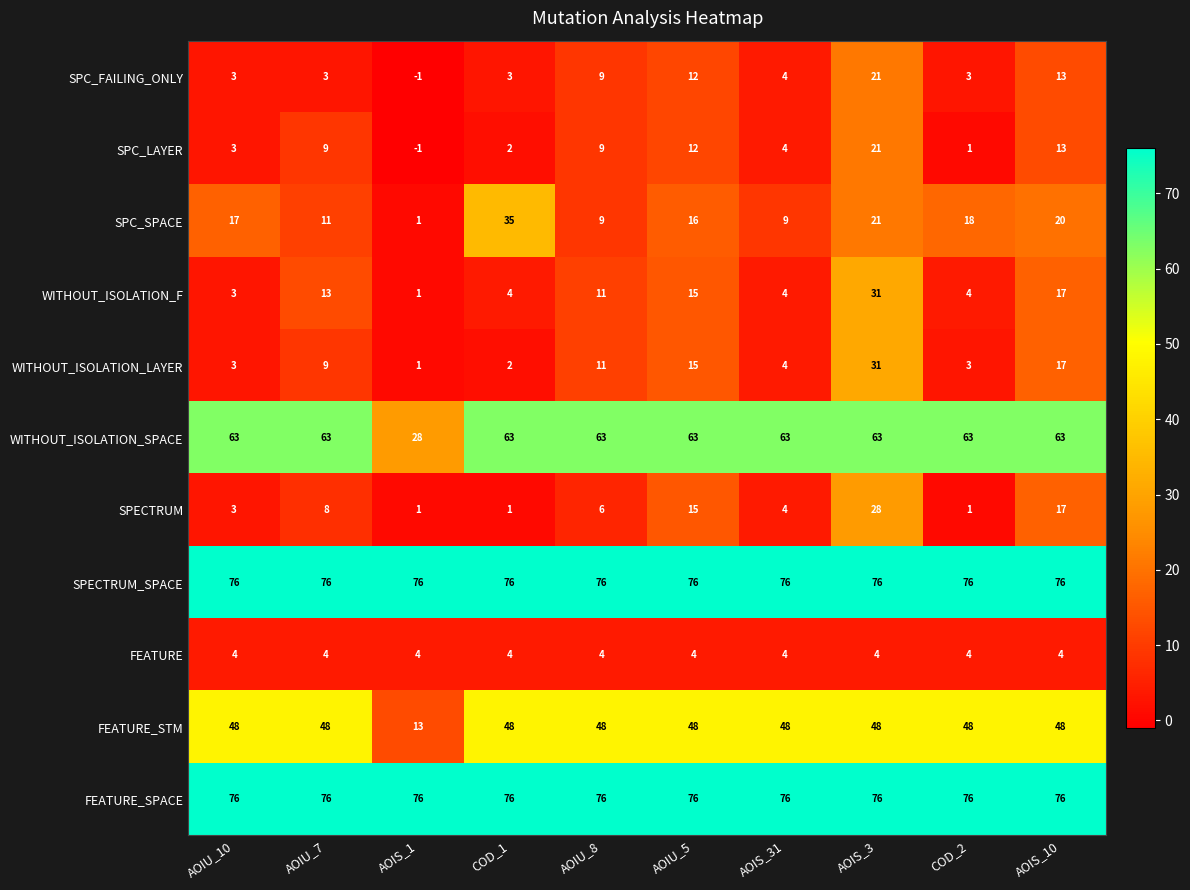

What is the difference between the highest and lowest values at AOIU_8?

72